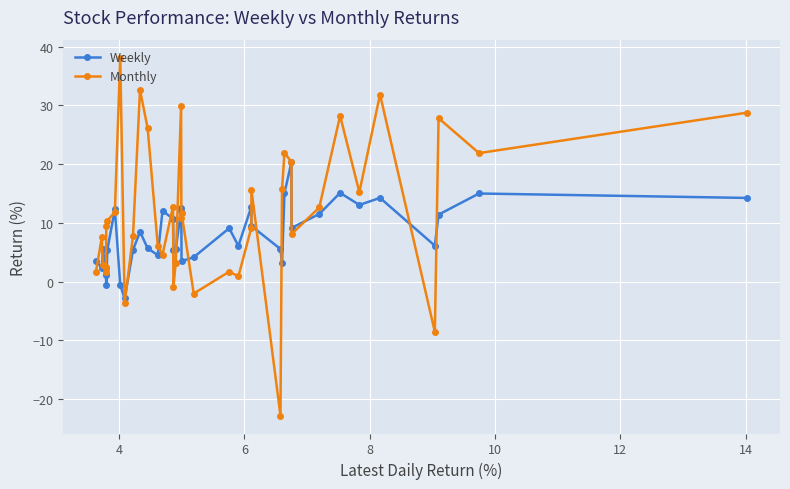

Which series has the widest spread of values?

Monthly